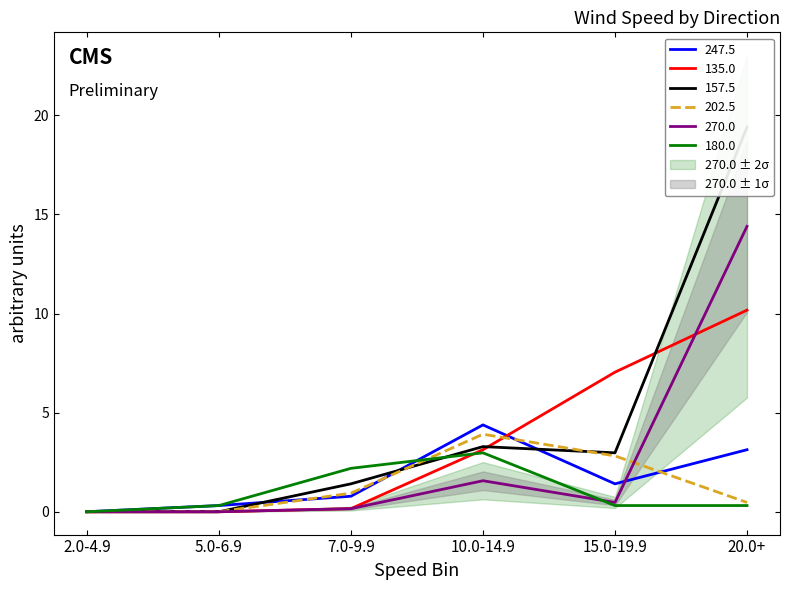

How many lines are shown in the chart?

6